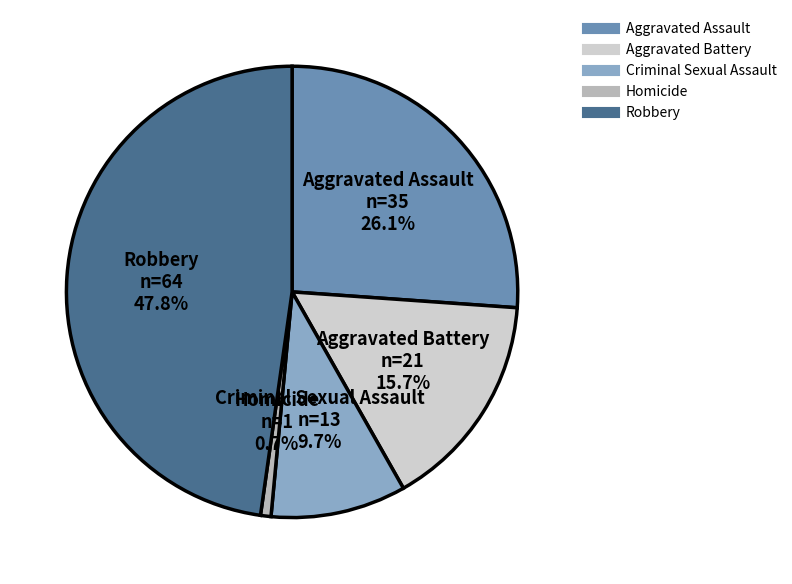

Rank the categories by value from highest to lowest.

Robbery, Aggravated Assault, Aggravated Battery, Criminal Sexual Assault, Homicide